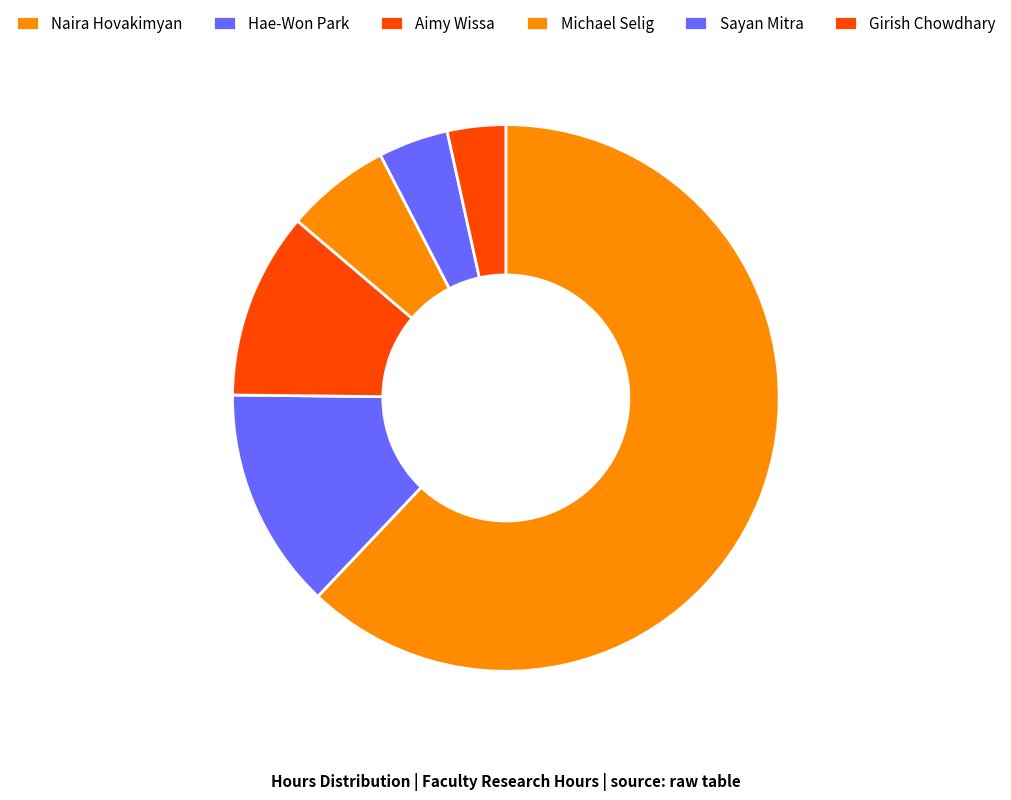

Is there any slice that represents more than half of the pie?

Yes